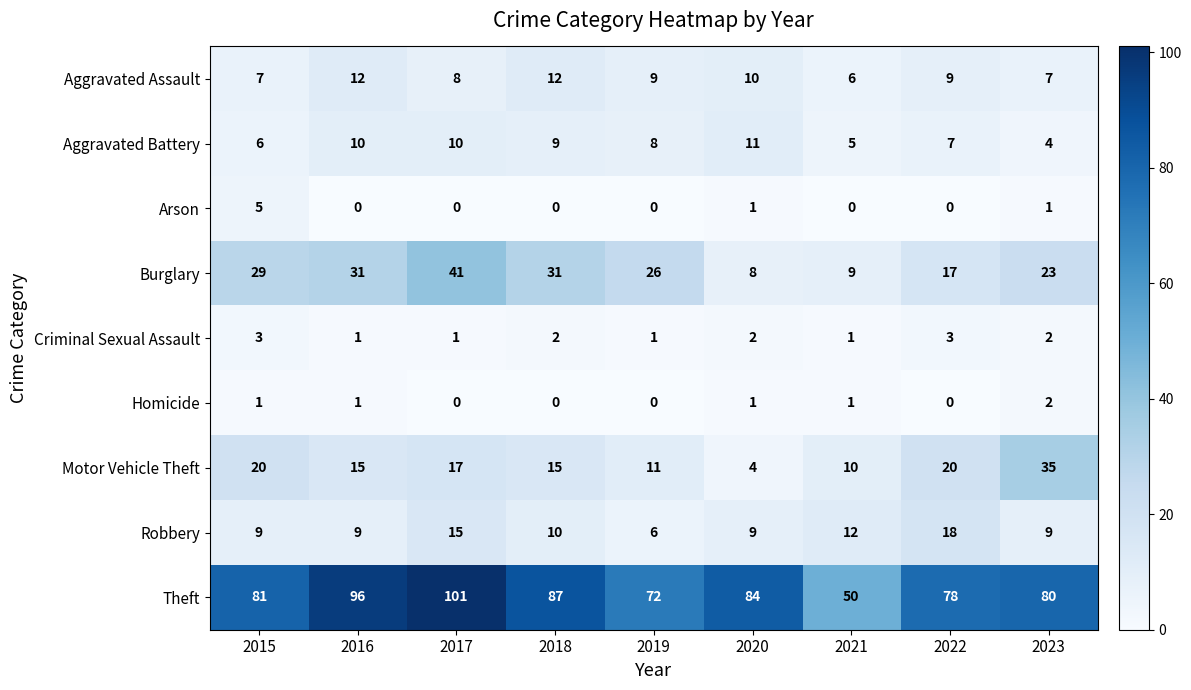

What is the spread (max minus min) of values at 2018?

87